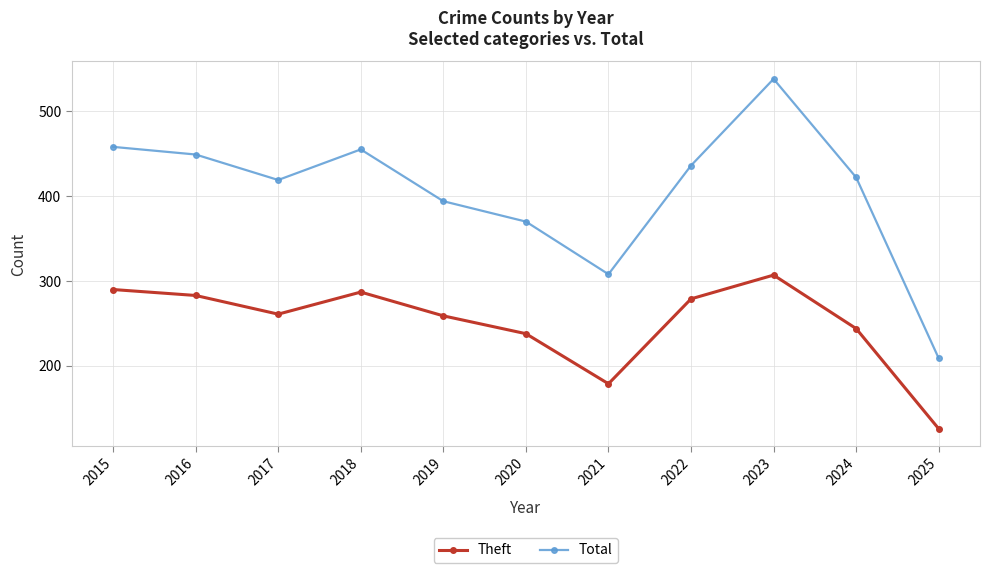

How many interior local valleys does the Theft series have?

2